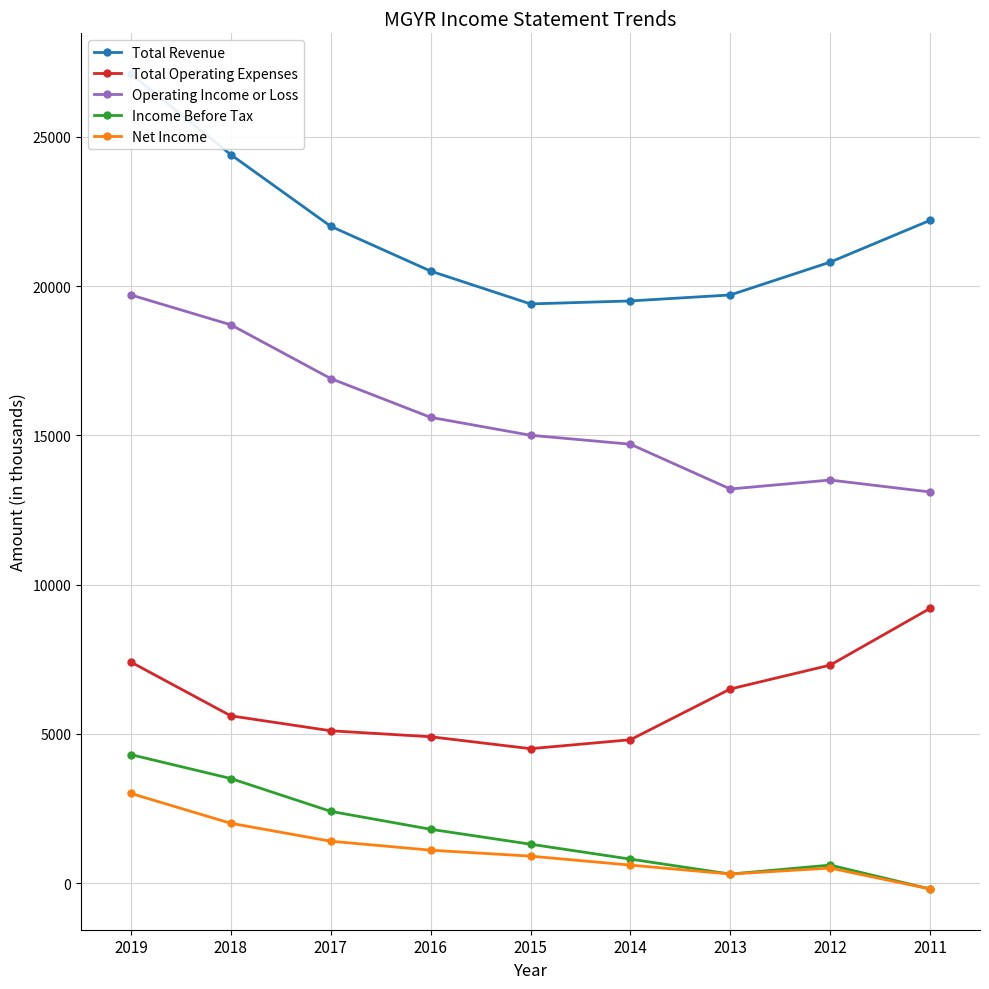

What is the spread (max minus min) of values at 2012?

20300